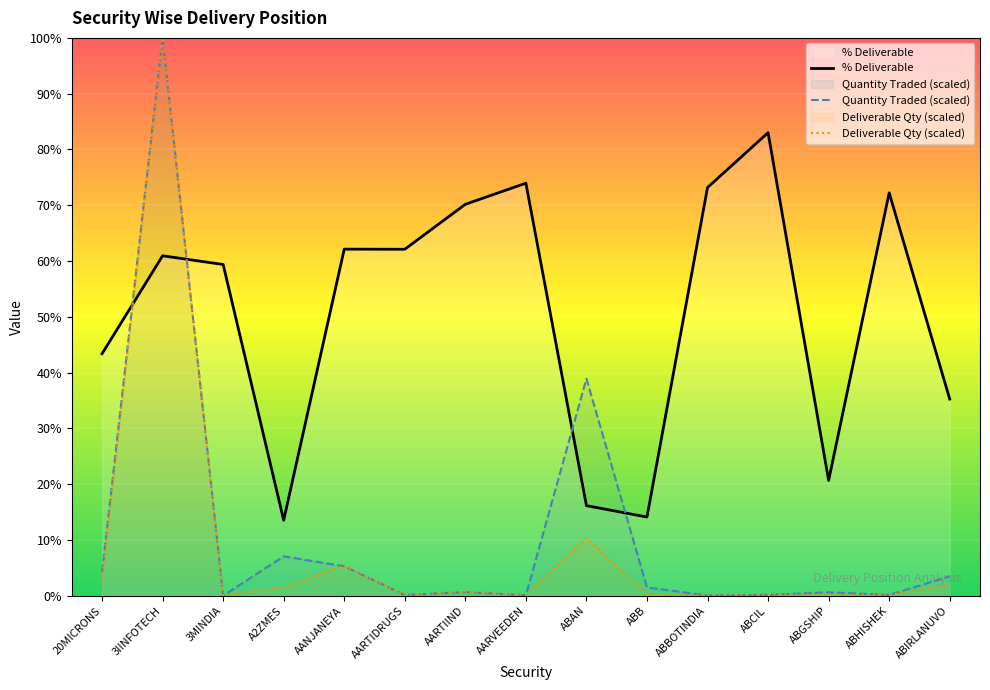

Reading right to left, extract all data points from this chart.

% Deliverable: ABIRLANUVO=35.2	ABHISHEK=72.2	ABGSHIP=20.7	ABCIL=83.0	ABBOTINDIA=73.2	ABB=14.1	ABAN=16.1	AARVEEDEN=74.0	AARTIIND=70.2	AARTIDRUGS=62.1	AANJANEYA=62.1	A2ZMES=13.5	3MINDIA=59.4	3IINFOTECH=60.9	20MICRONS=43.4
Quantity Traded (scaled): ABIRLANUVO=3.5	ABHISHEK=0.2	ABGSHIP=0.6	ABCIL=0.2	ABBOTINDIA=0.0	ABB=1.5	ABAN=38.9	AARVEEDEN=0.1	AARTIIND=0.7	AARTIDRUGS=0.1	AANJANEYA=5.3	A2ZMES=7.1	3MINDIA=0.0	3IINFOTECH=100.0	20MICRONS=4.2
Deliverable Qty (scaled): ABIRLANUVO=2.0	ABHISHEK=0.2	ABGSHIP=0.2	ABCIL=0.2	ABBOTINDIA=0.0	ABB=0.3	ABAN=10.3	AARVEEDEN=0.1	AARTIIND=0.7	AARTIDRUGS=0.1	AANJANEYA=5.4	A2ZMES=1.6	3MINDIA=0.0	3IINFOTECH=100.0	20MICRONS=3.0